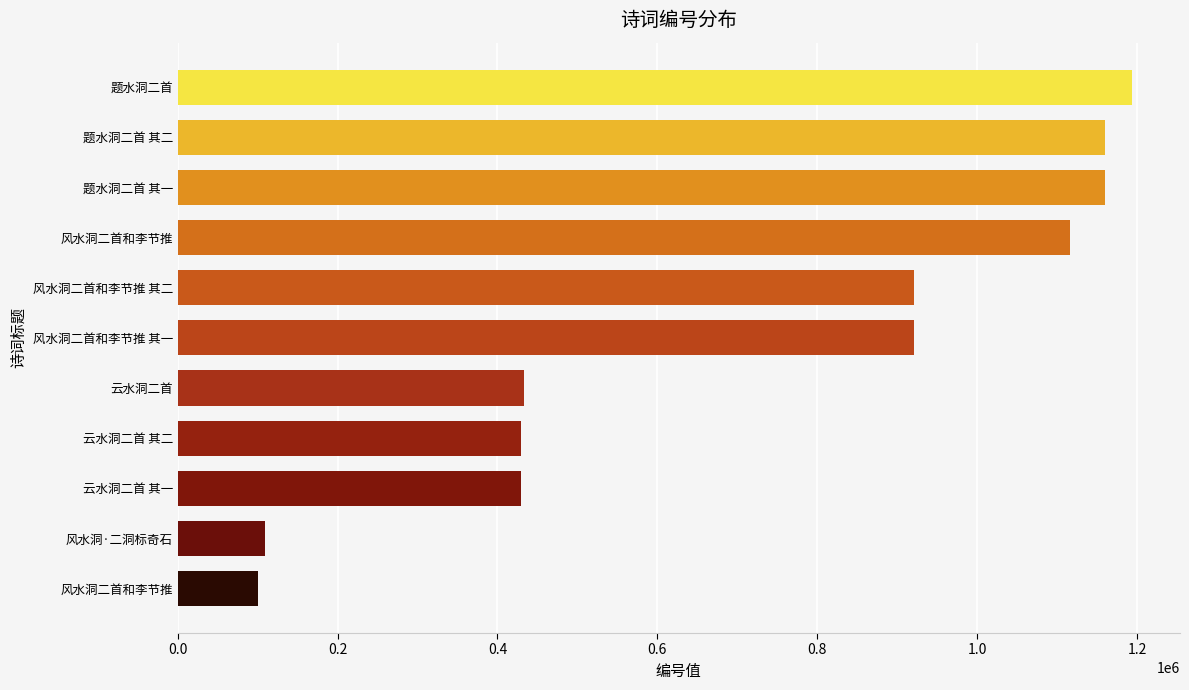

Are the bars horizontal?

Yes